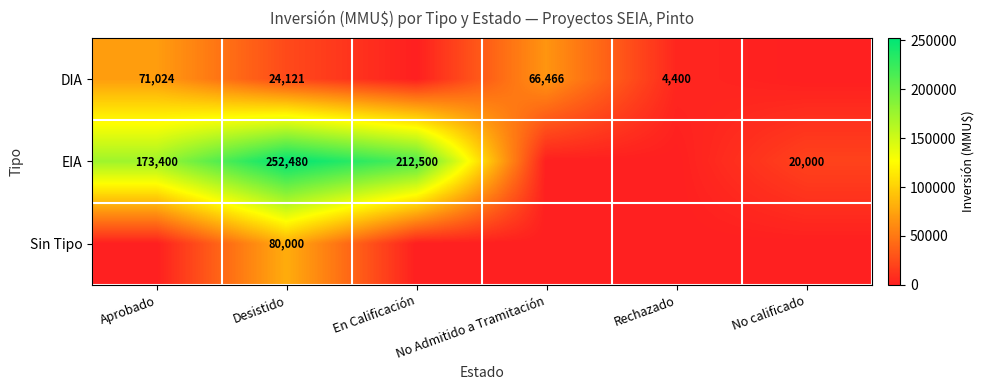

At which category is the sum across all series the highest?

Desistido